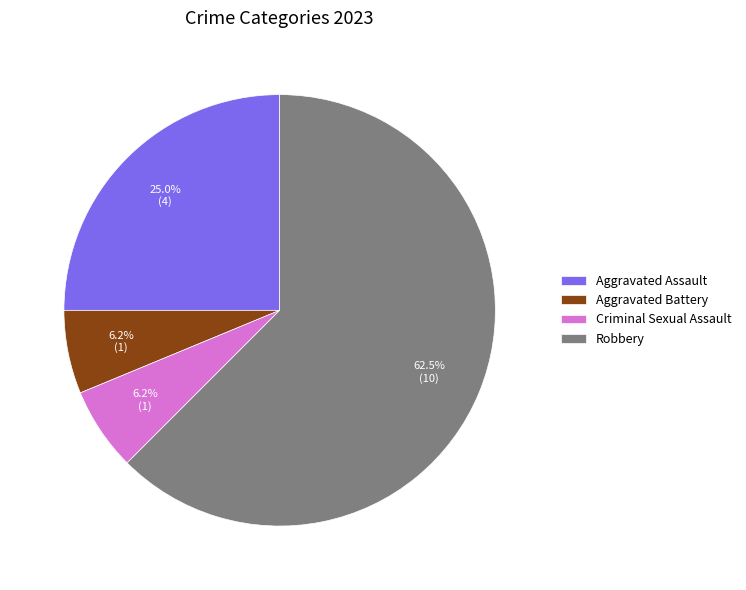

How much of the chart is everything except Aggravated Assault?

75.0%